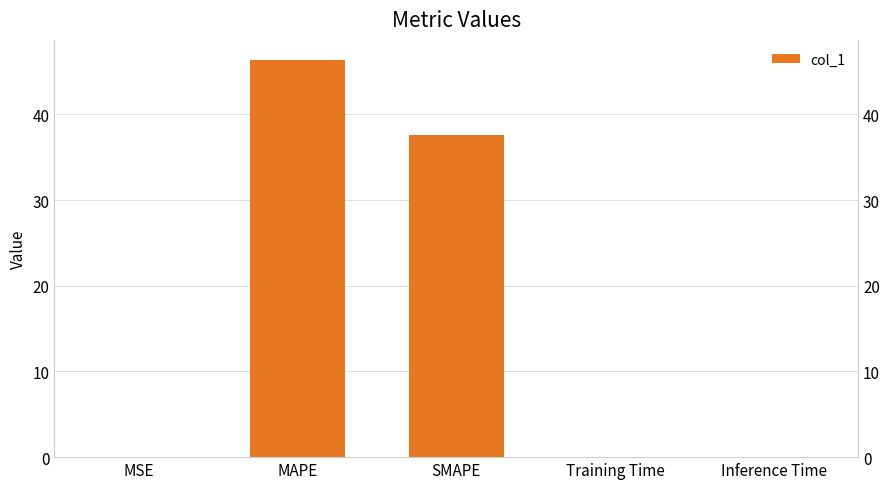

Which category has the lowest value across all series?

MSE